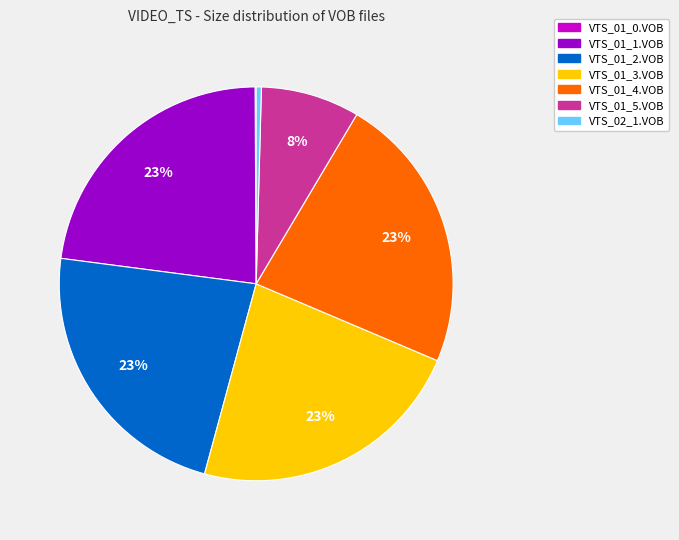

Combined, do VTS_01_2.VOB and VTS_02_1.VOB account for over 50%?

No